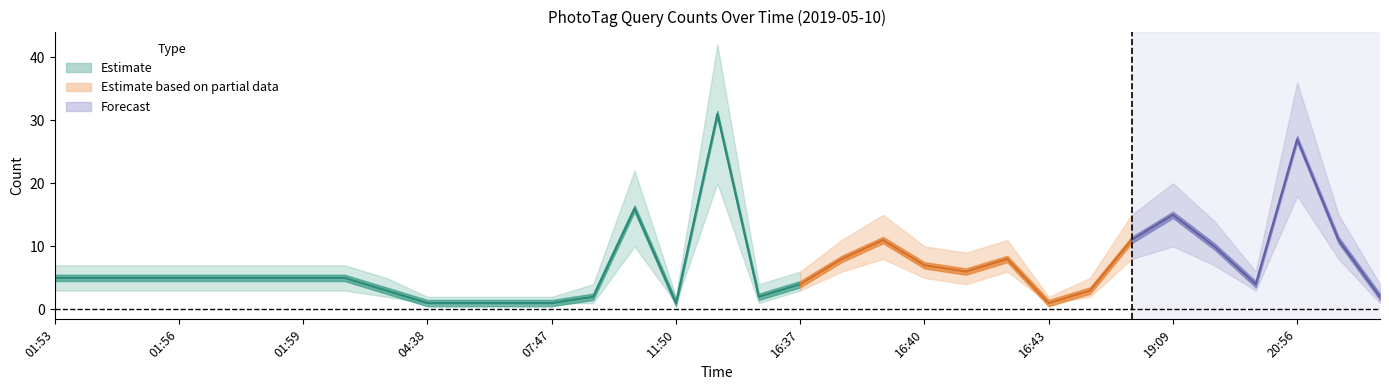

Rank the categories by value from lowest to highest.

04:38, 06:42, 06:43, 07:47, 11:50, 16:43, 08:40, 13:59, 22:46, 02:01, 17:19, 16:37, 19:16, 01:53, 01:54, 01:55, 01:56, 01:57, 01:58, 01:59, 02:00, 16:41, 16:40, 16:38, 16:42, 19:15, 16:39, 19:08, 20:57, 19:09, 09:30, 20:56, 13:58